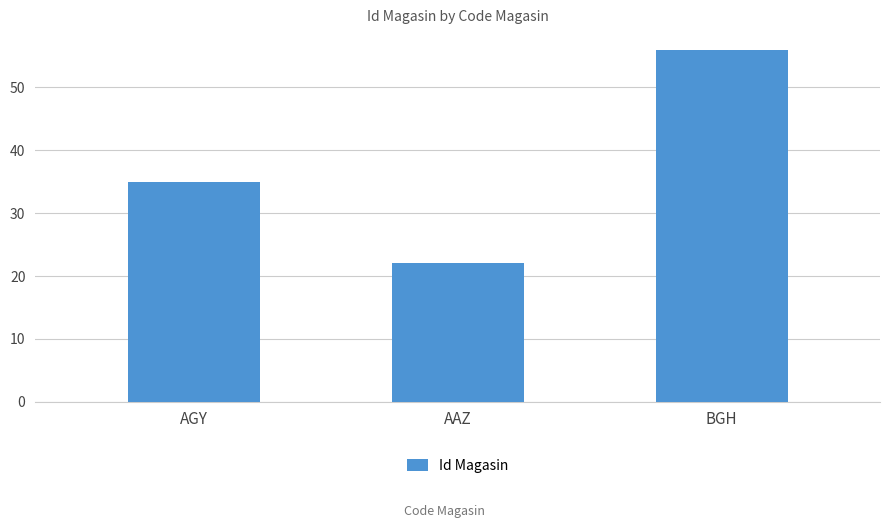

Rank the categories by value from highest to lowest.

BGH, AGY, AAZ